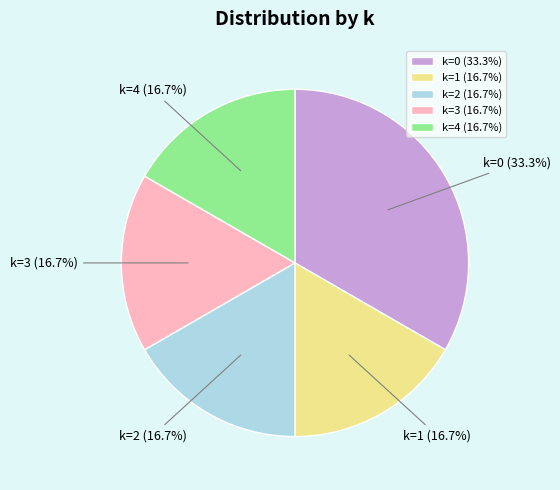

Which has a higher value, k=0 or k=4?

k=0